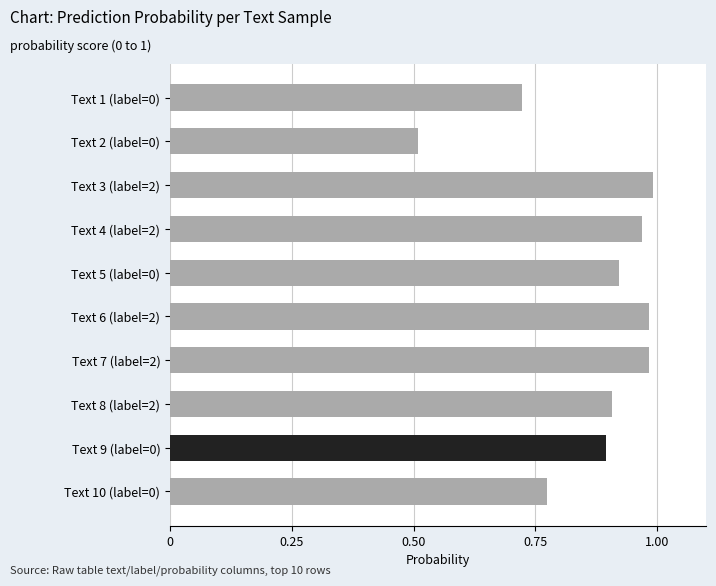

Where is the data nearest to the value 0?

Text 2 (label=0)